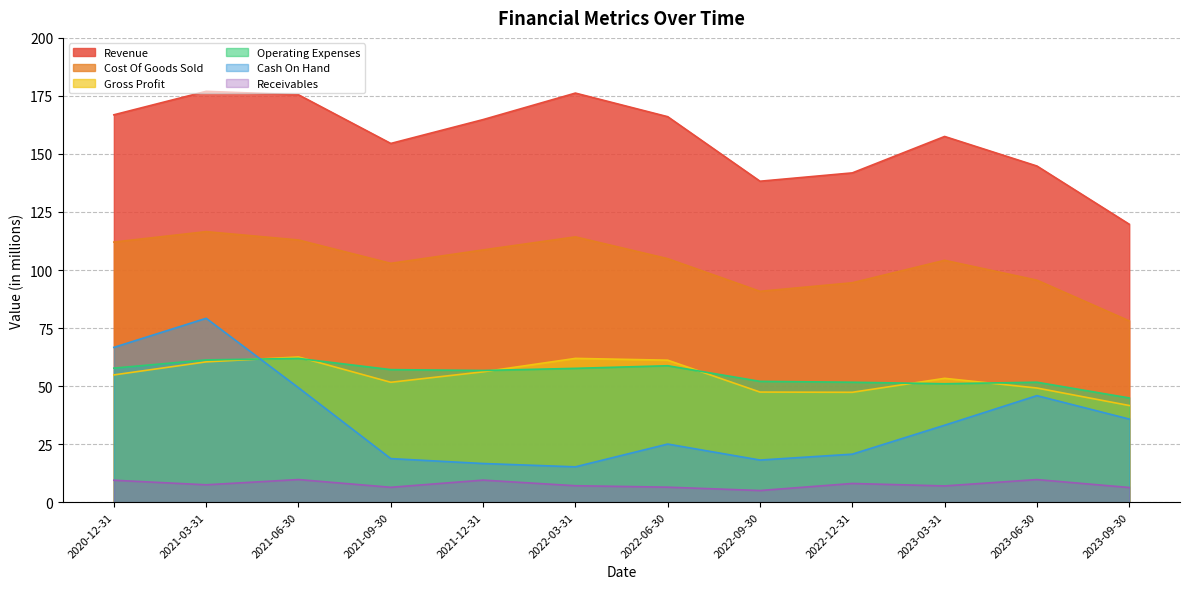

At 2021-06-30, list the series in order from smallest to largest.

Receivables, Cash On Hand, Operating Expenses, Gross Profit, Cost Of Goods Sold, Revenue